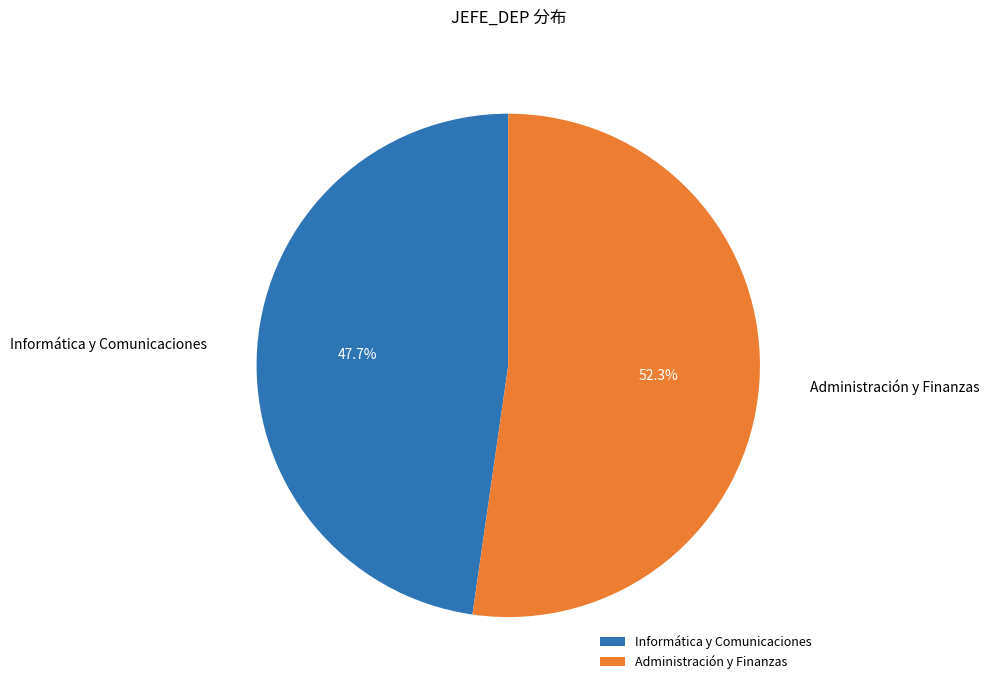

Which has a higher value, Informática y Comunicaciones or Administración y Finanzas?

Administración y Finanzas